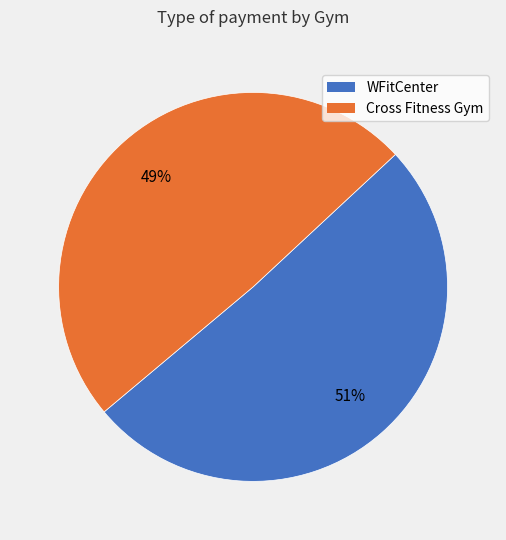

To the nearest percent, what percentage of the pie is Cross Fitness Gym?

49%